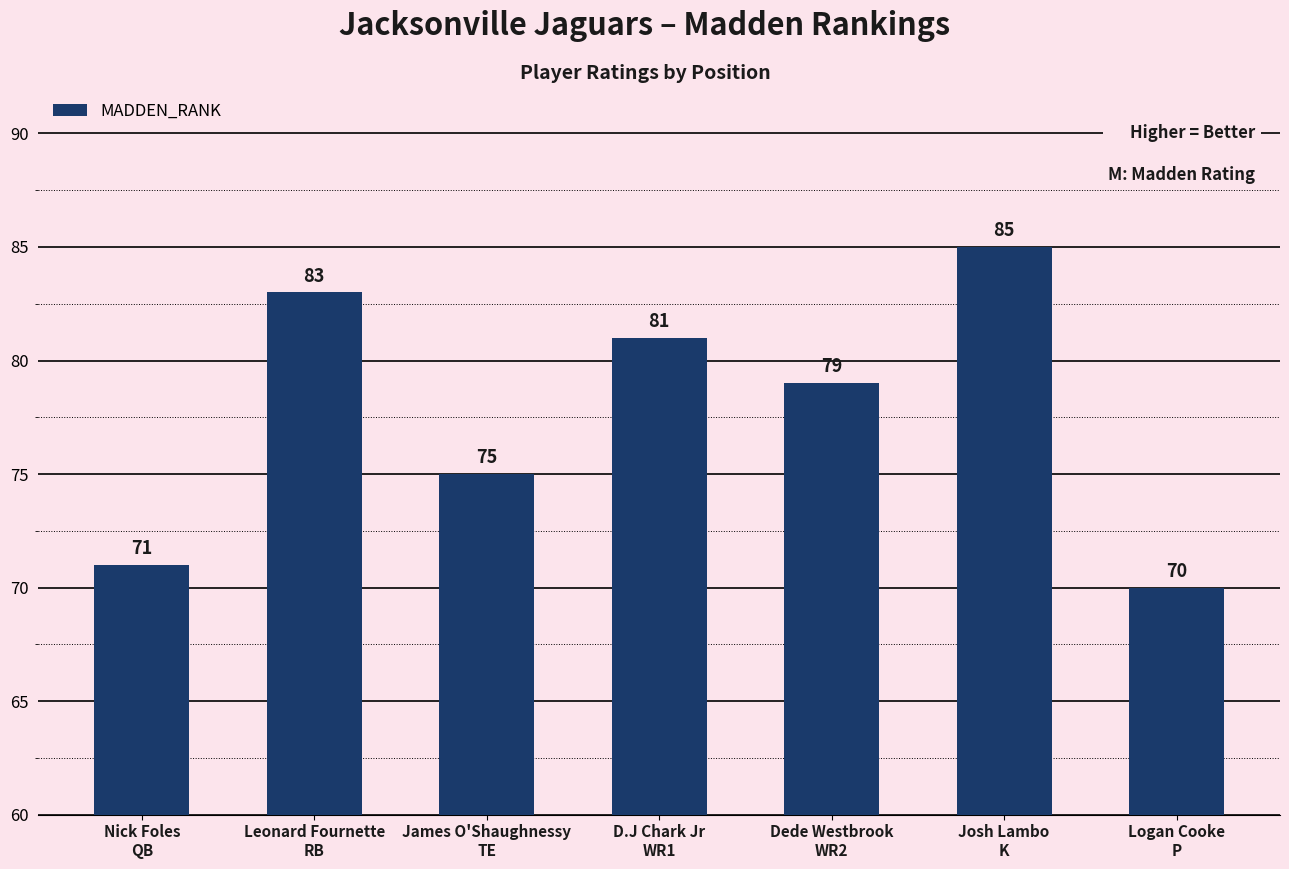

Are the bars grouped side by side (vs. stacked)?

No